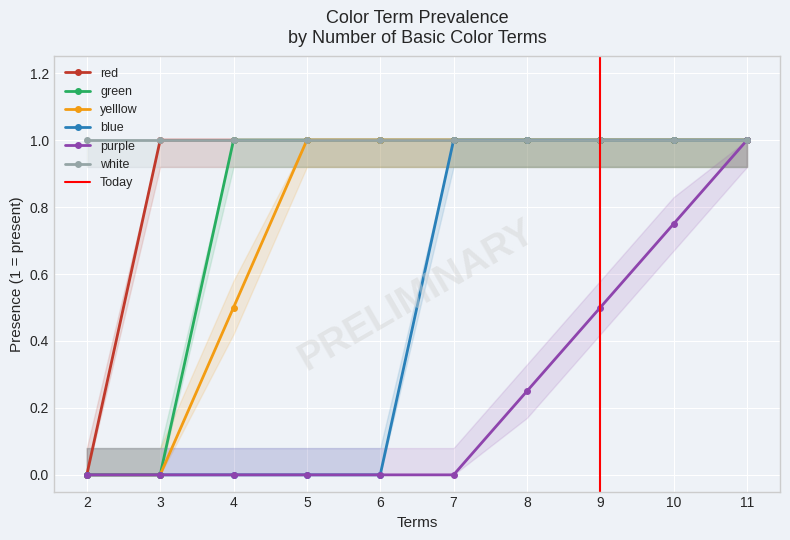

How many distinct data groups are displayed?

6